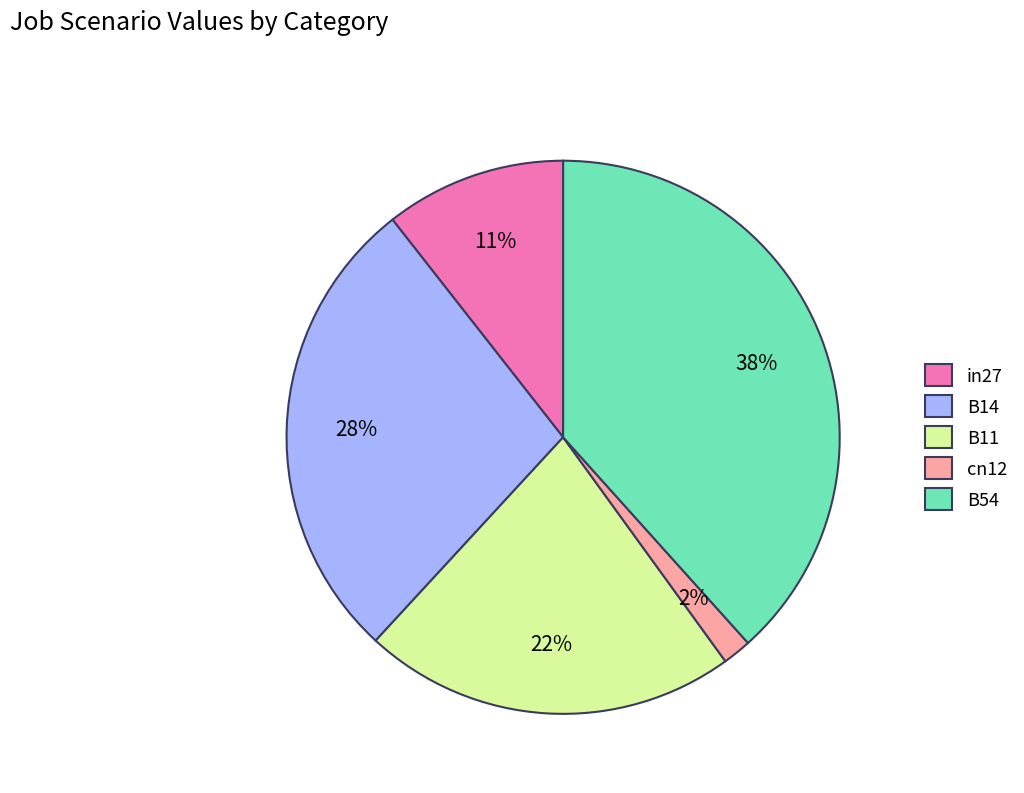

Is the sum of B11 and cn12 greater than half?

No